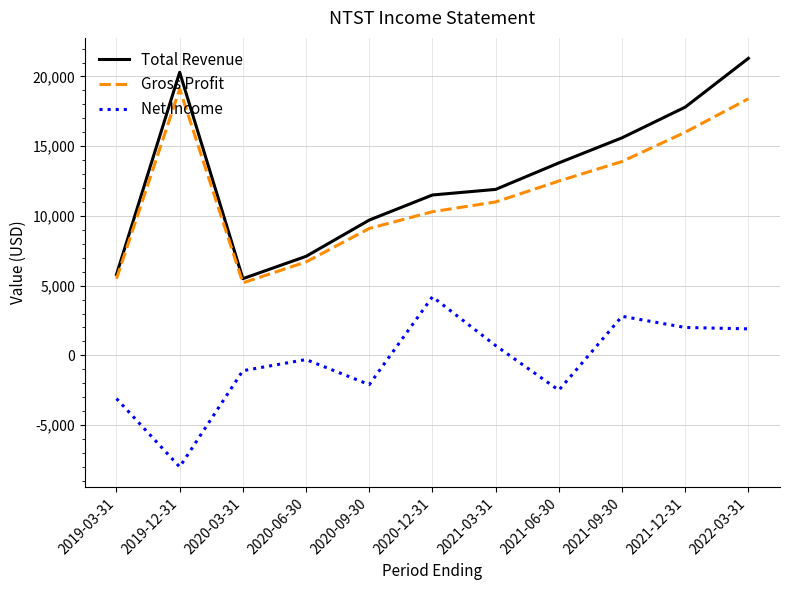

How many lines are shown in the chart?

3